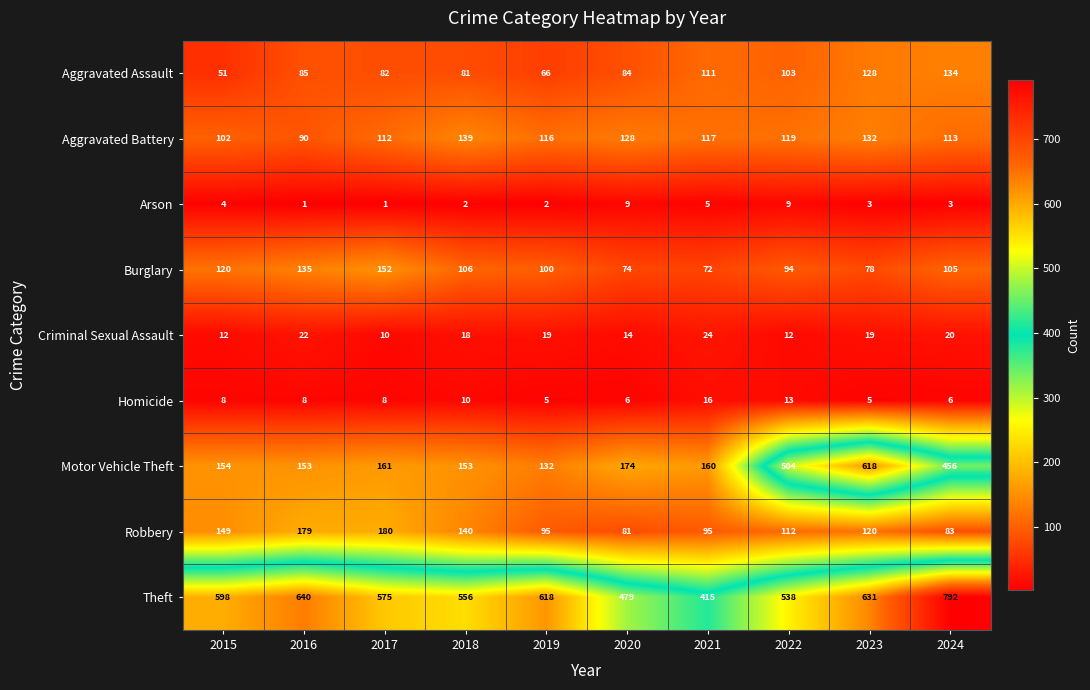

Is it true that Burglary equals 40 at 2015?

False